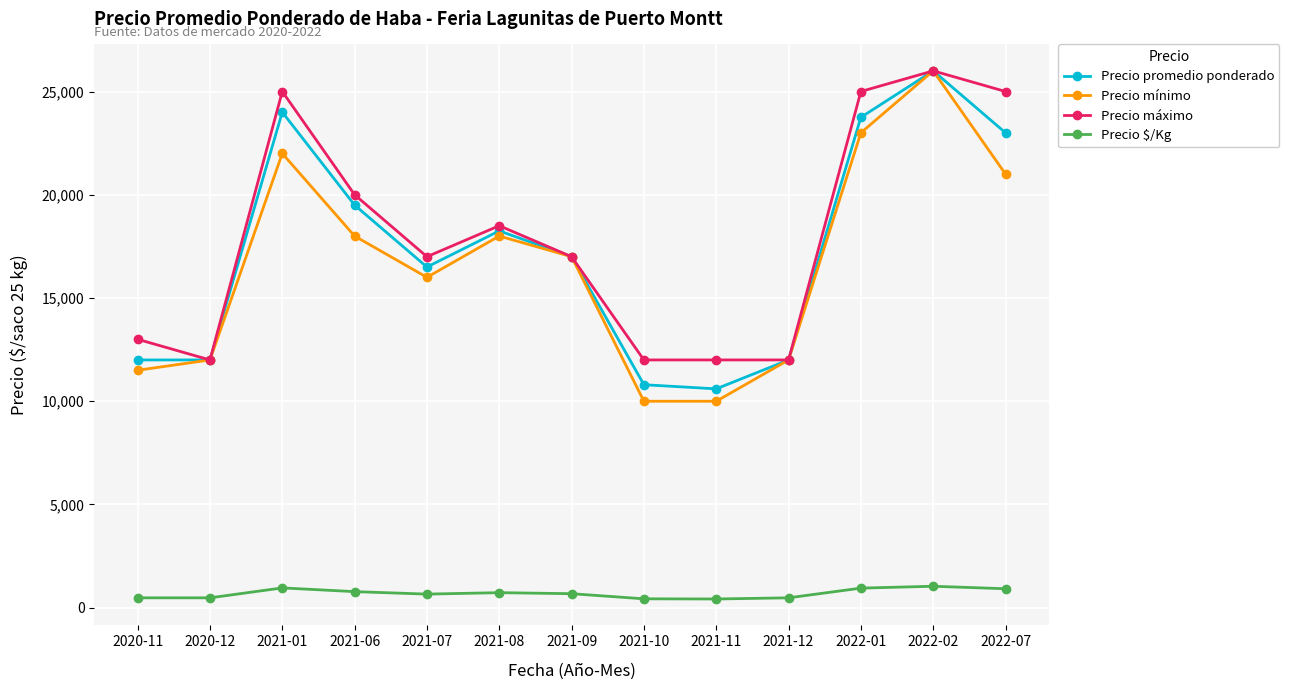

The value of Precio promedio ponderado at 2021-07 is 22041. True or false?

False